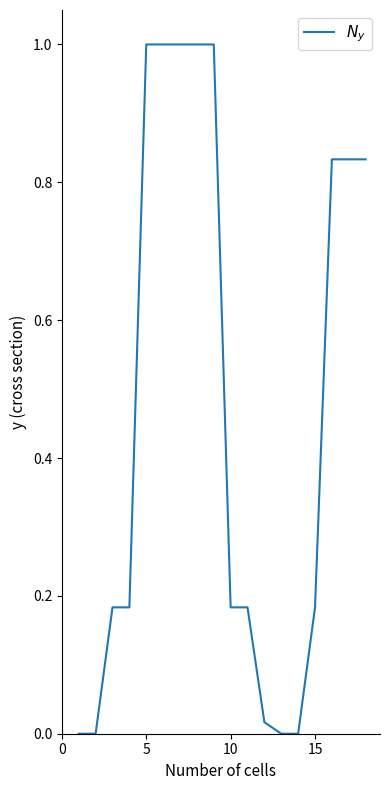

What is the difference between the maximum and minimum values?

1.0